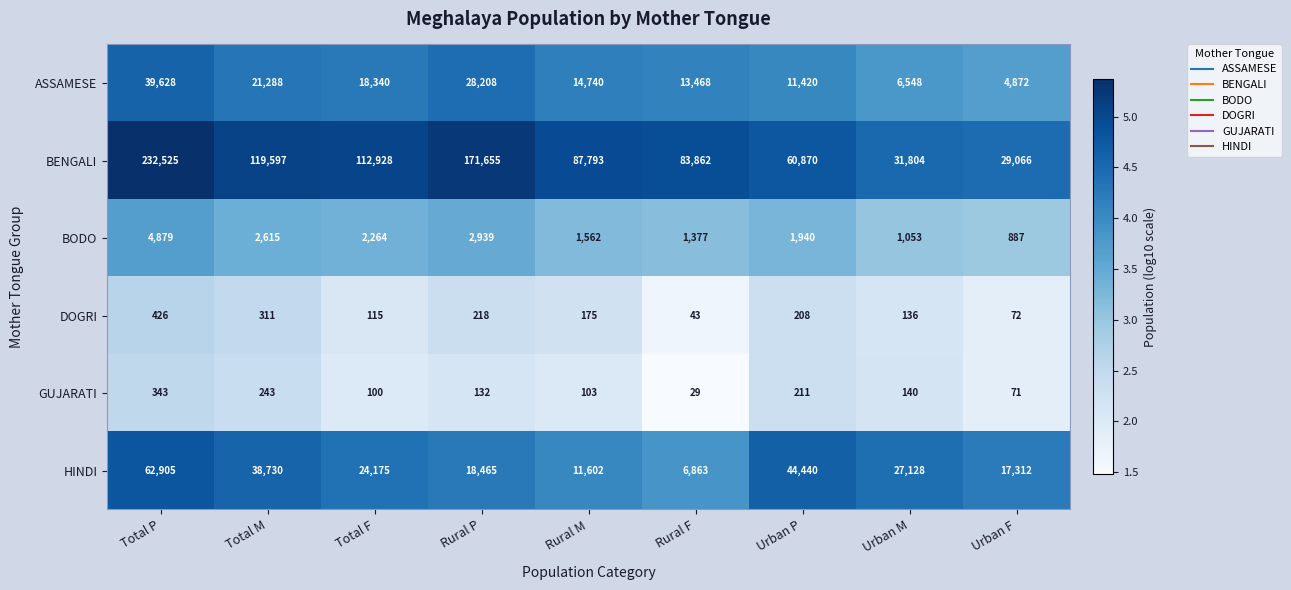

Which series has the widest spread of values?

BENGALI